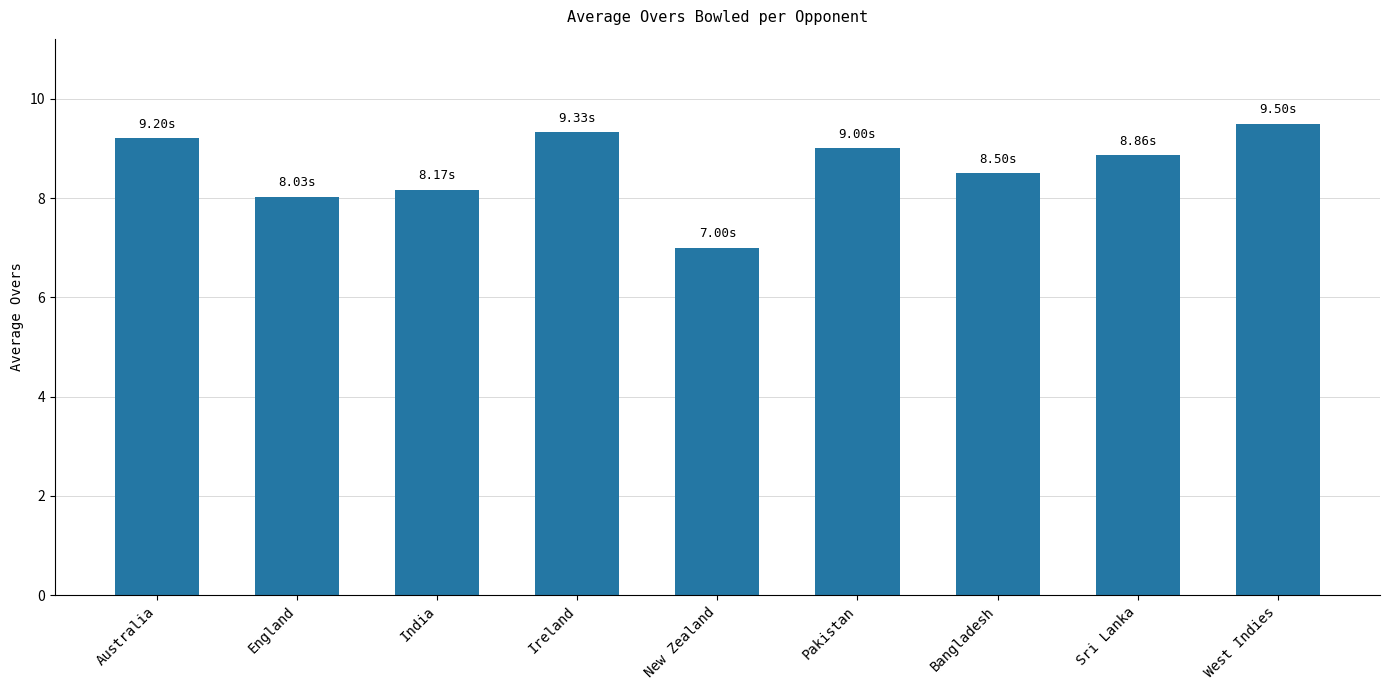

What is the value of the 3rd bar from the left?

8.2